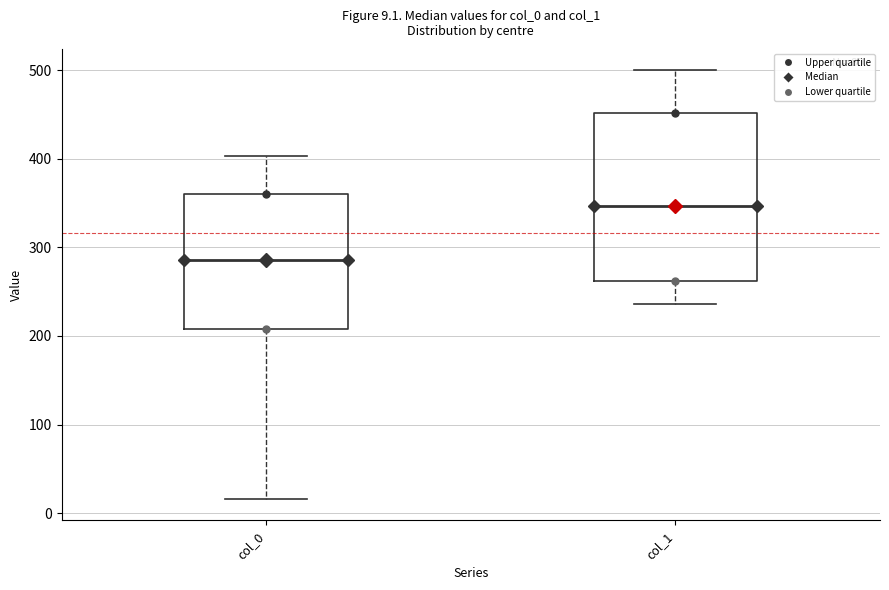

Which box has the highest median line?

col_1